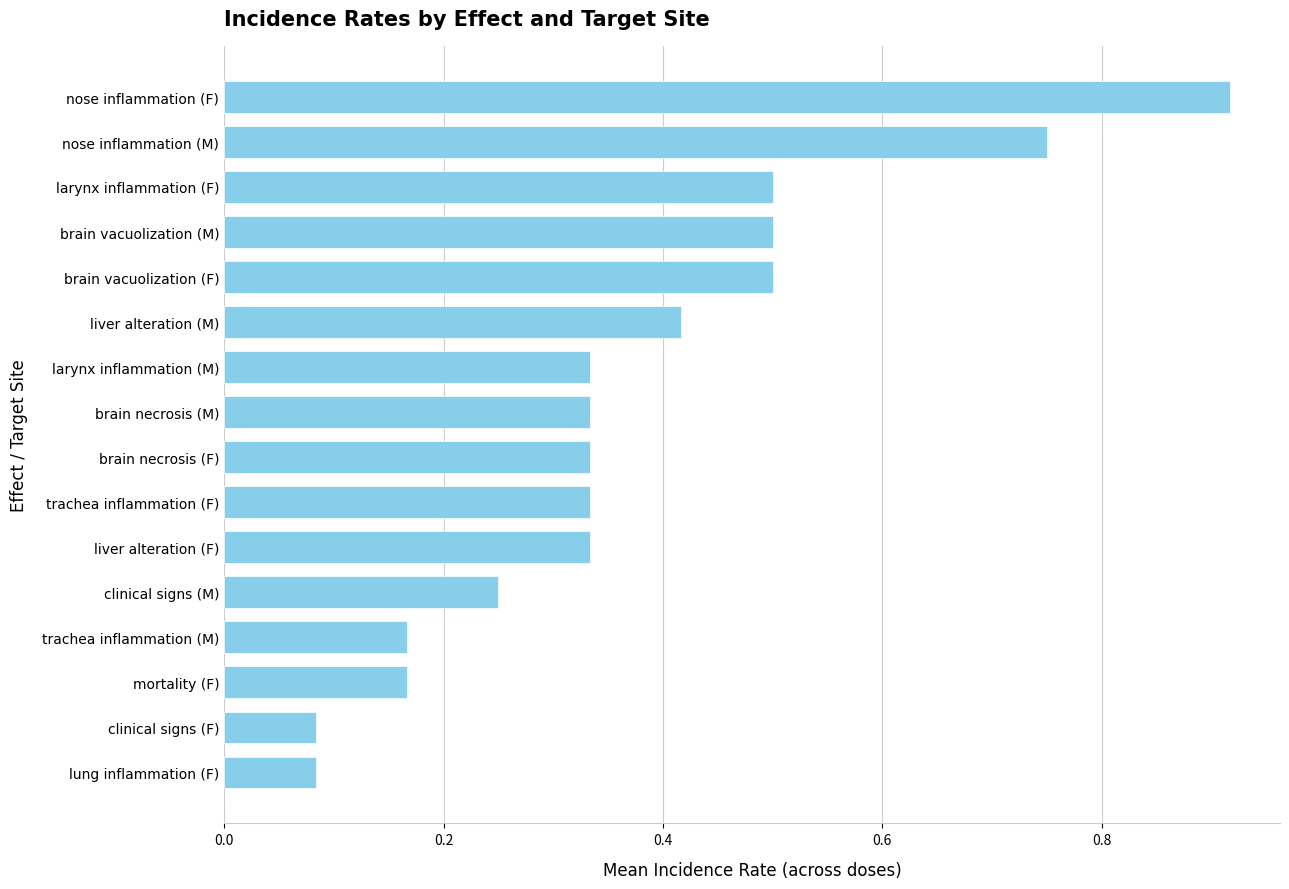

What is the difference between the second highest and second lowest values?

0.7